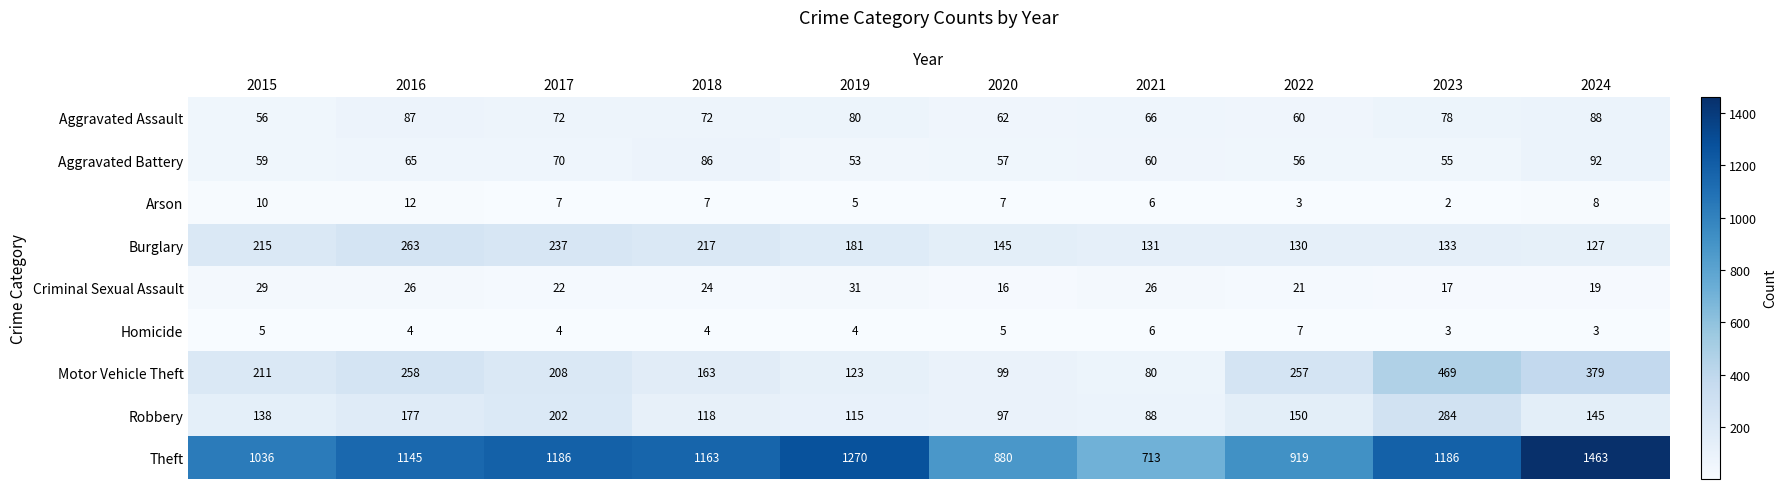

What is the difference between the maximum and minimum values in the Theft series?

750